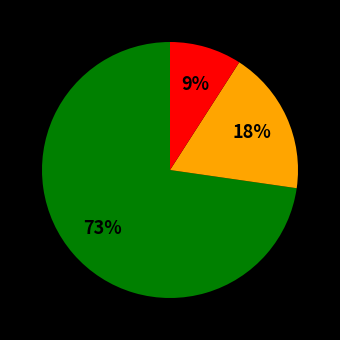

To the nearest percent, what is the average slice percentage?

33%